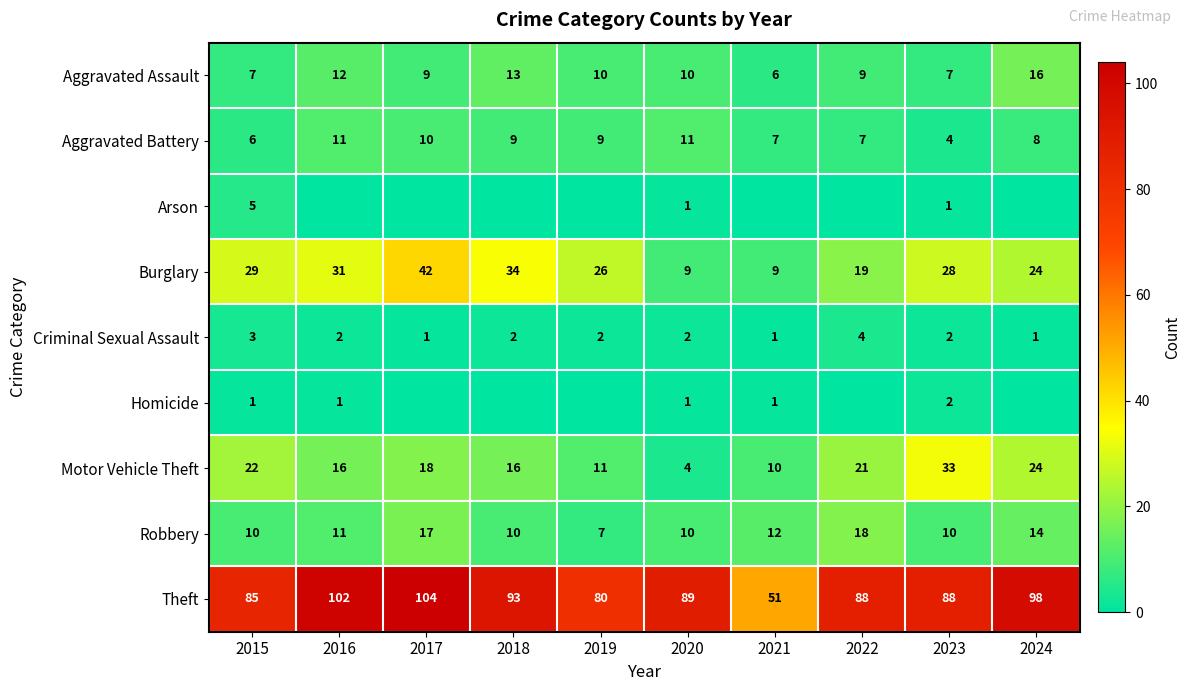

What is the spread (max minus min) of values at 2015?

84